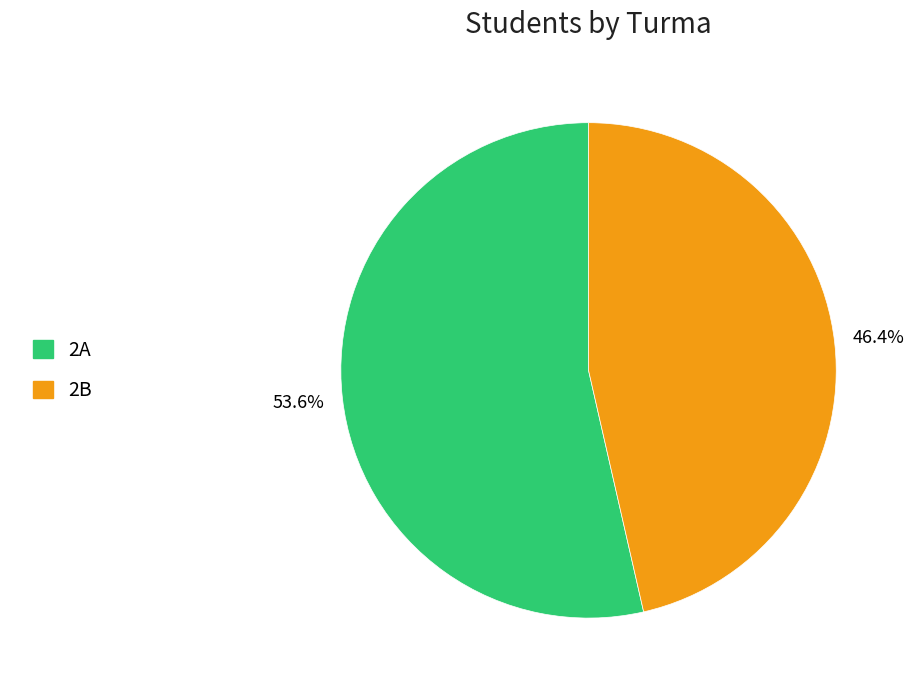

True or false: 2B accounts for 58% of the total.

False